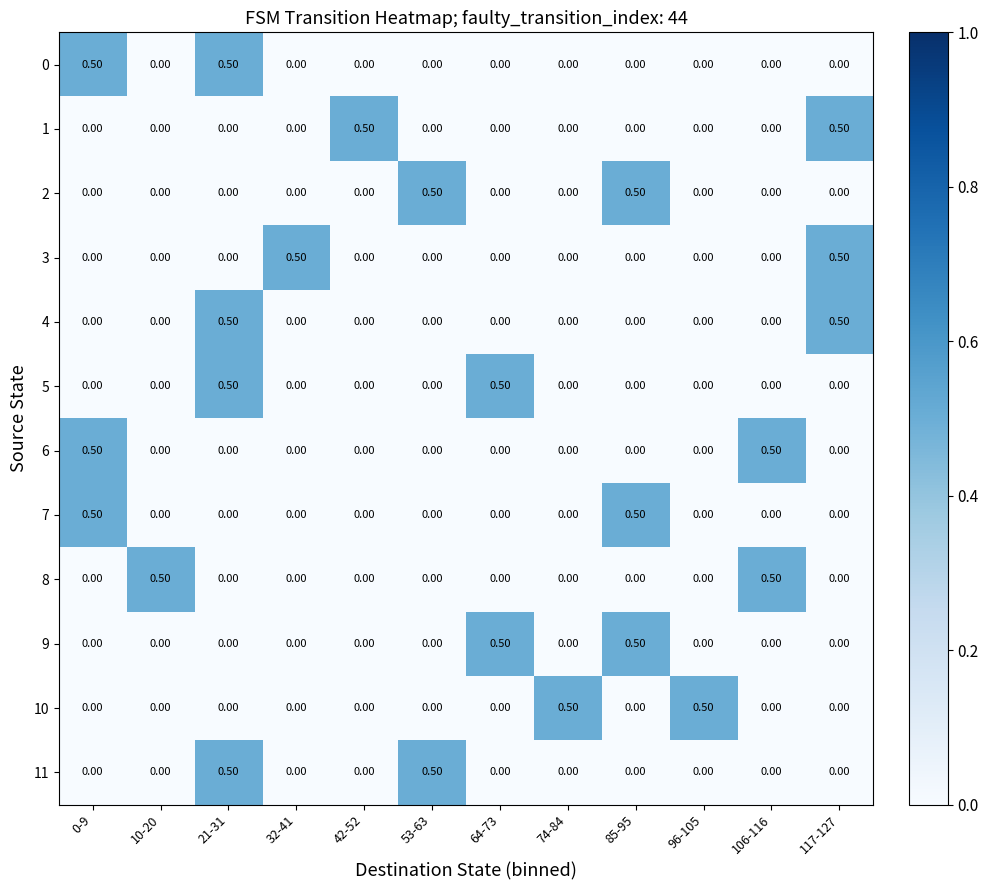

What is the spread (max minus min) of values at 96-105?

0.5